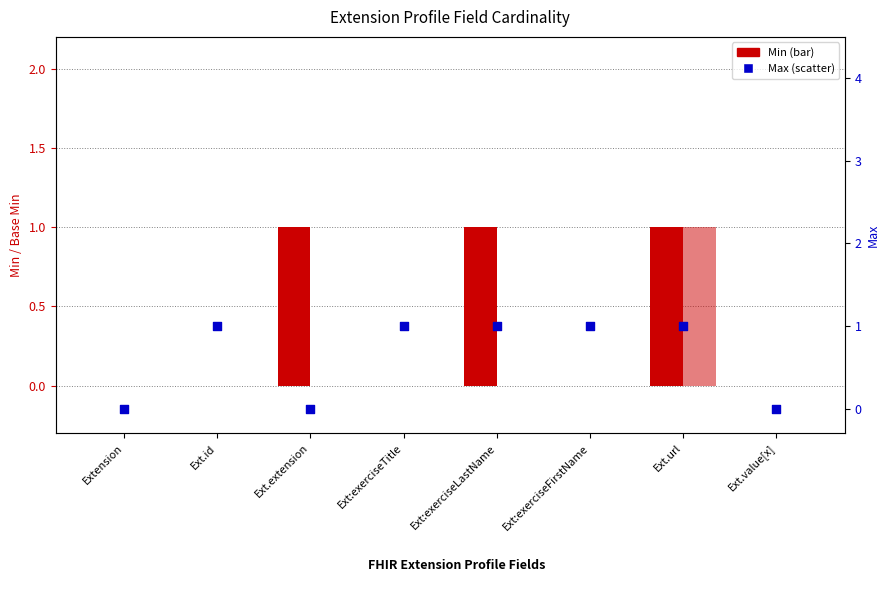

Which series reaches the maximum Y coordinate?

Min